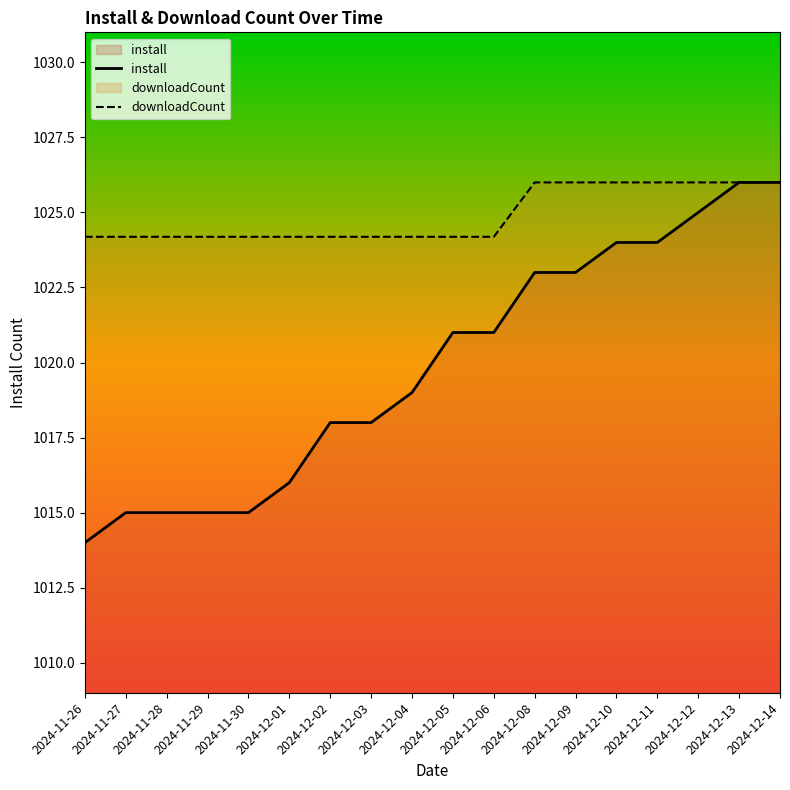

Does the chart have visible grid lines?

No